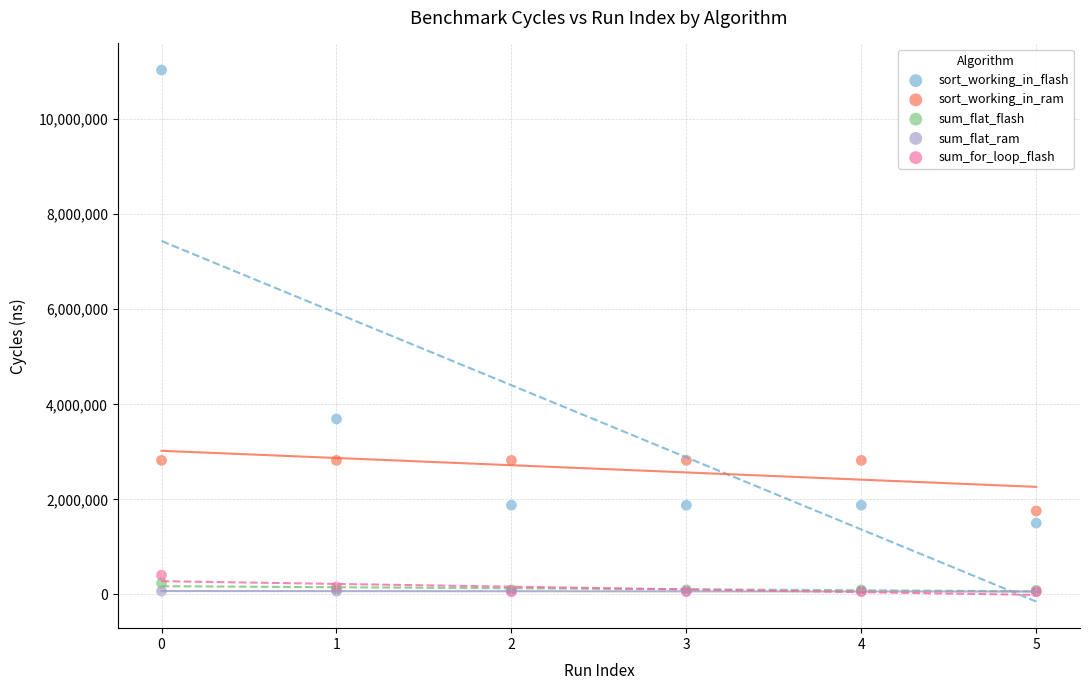

In the sort_working_in_flash series, what Y value is closest to 6267800?

3691025